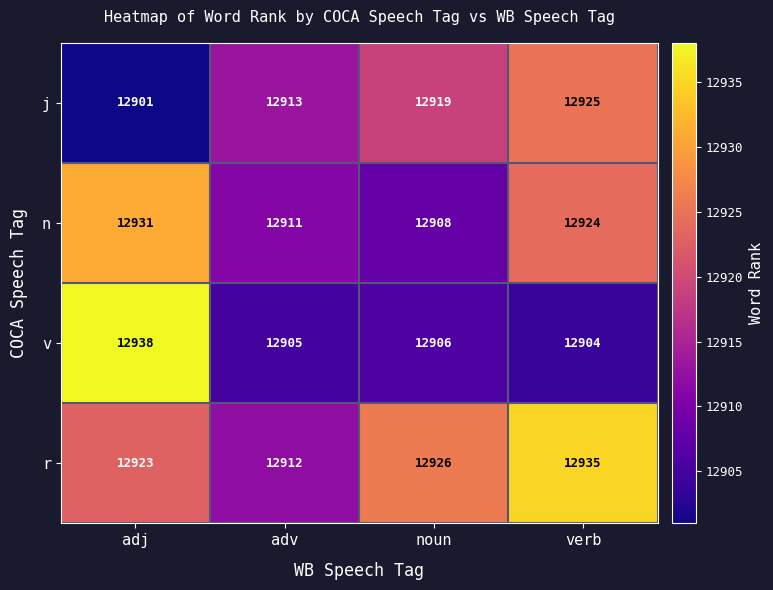

What is the difference between the highest and lowest values at verb?

31